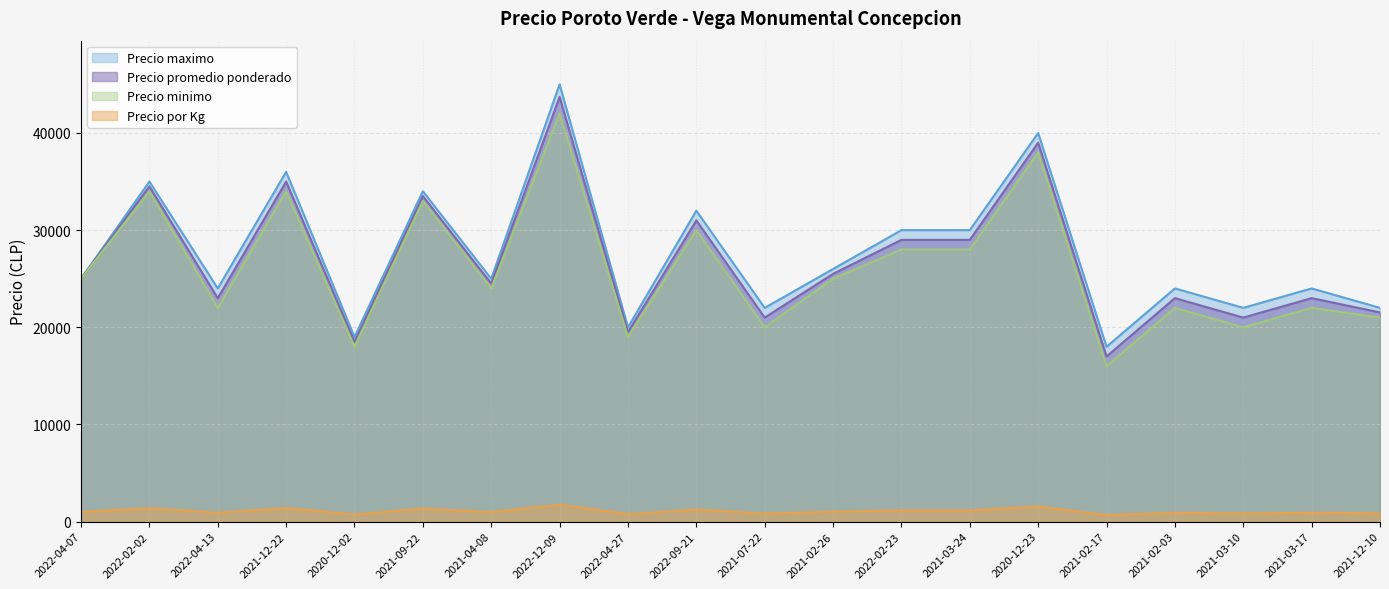

What is the sum of the Precio maximo values at 2021-09-22 and 2021-02-26?

60000